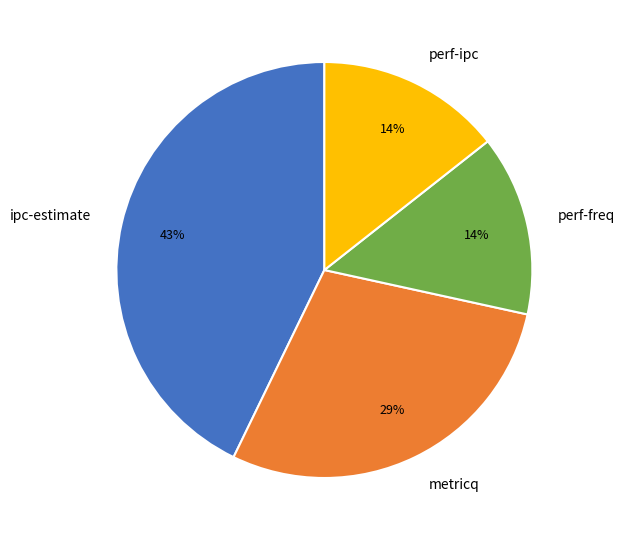

To the nearest percent, what is the average slice percentage?

25%